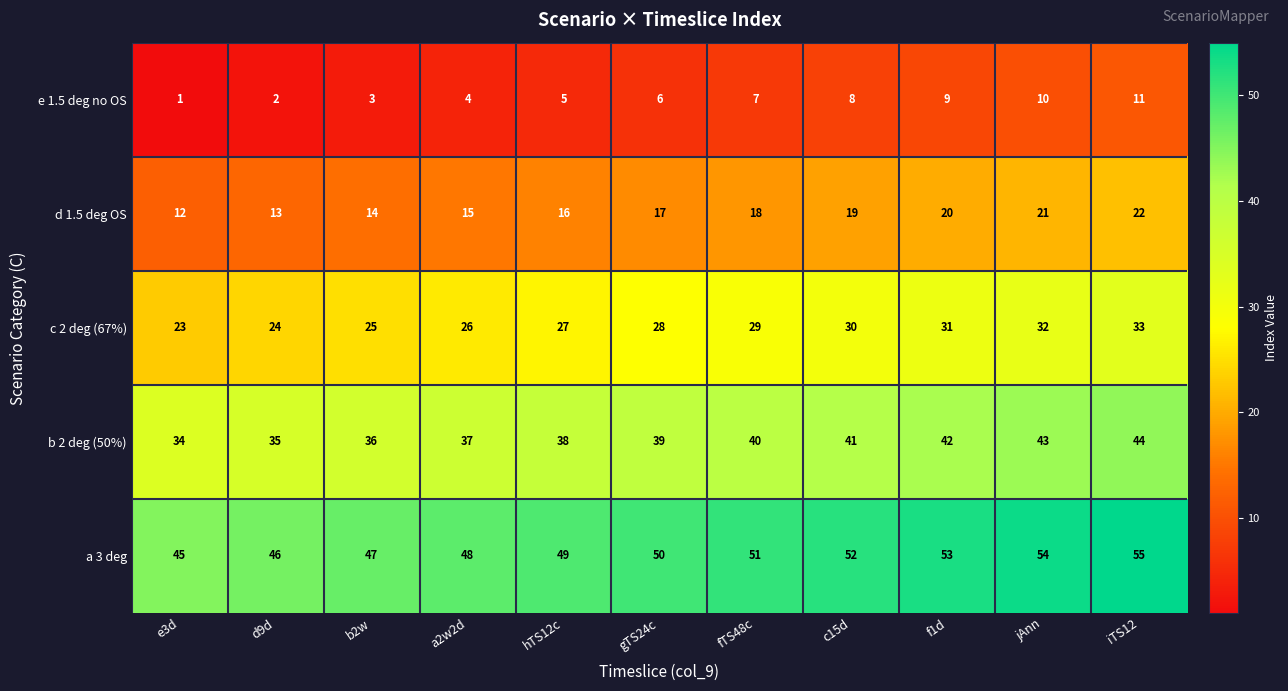

What is the average value of the d 1.5 deg OS series?

17